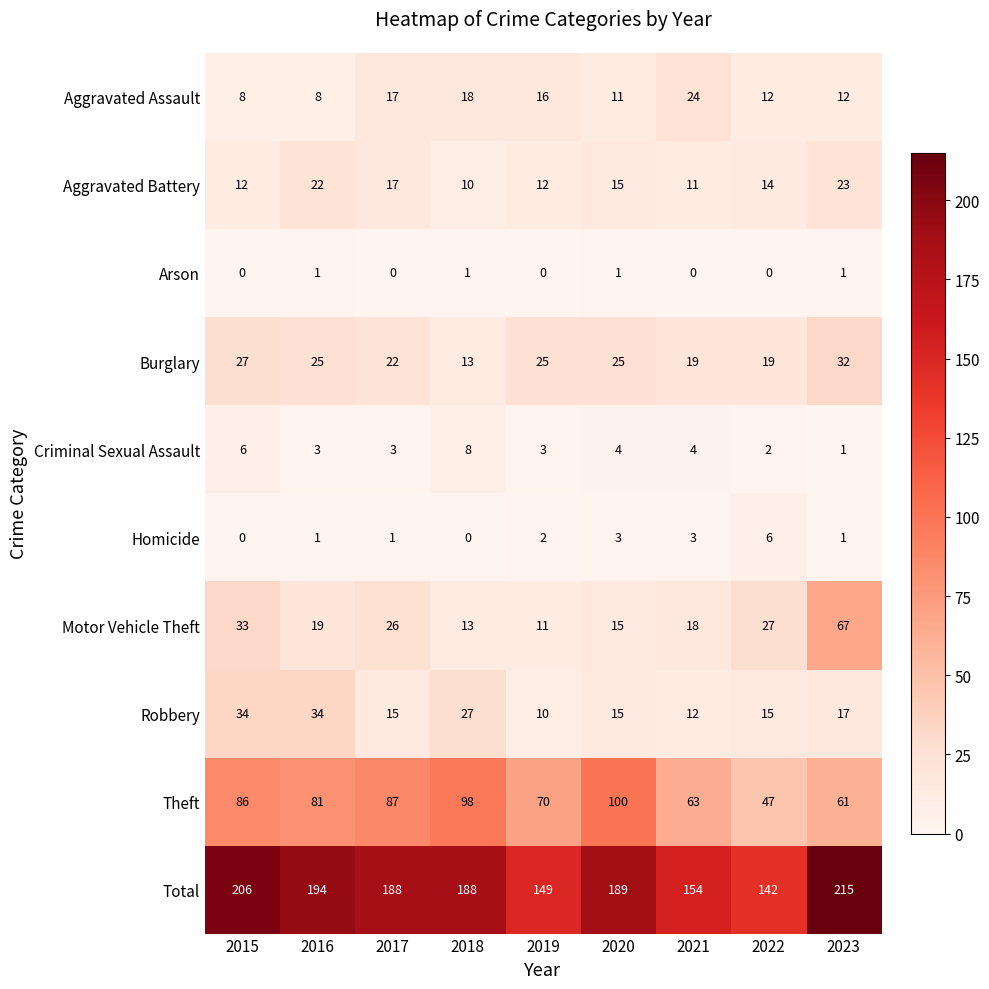

Rank the series by their maximum value, from highest to lowest.

Total, Theft, Motor Vehicle Theft, Robbery, Burglary, Aggravated Assault, Aggravated Battery, Criminal Sexual Assault, Homicide, Arson